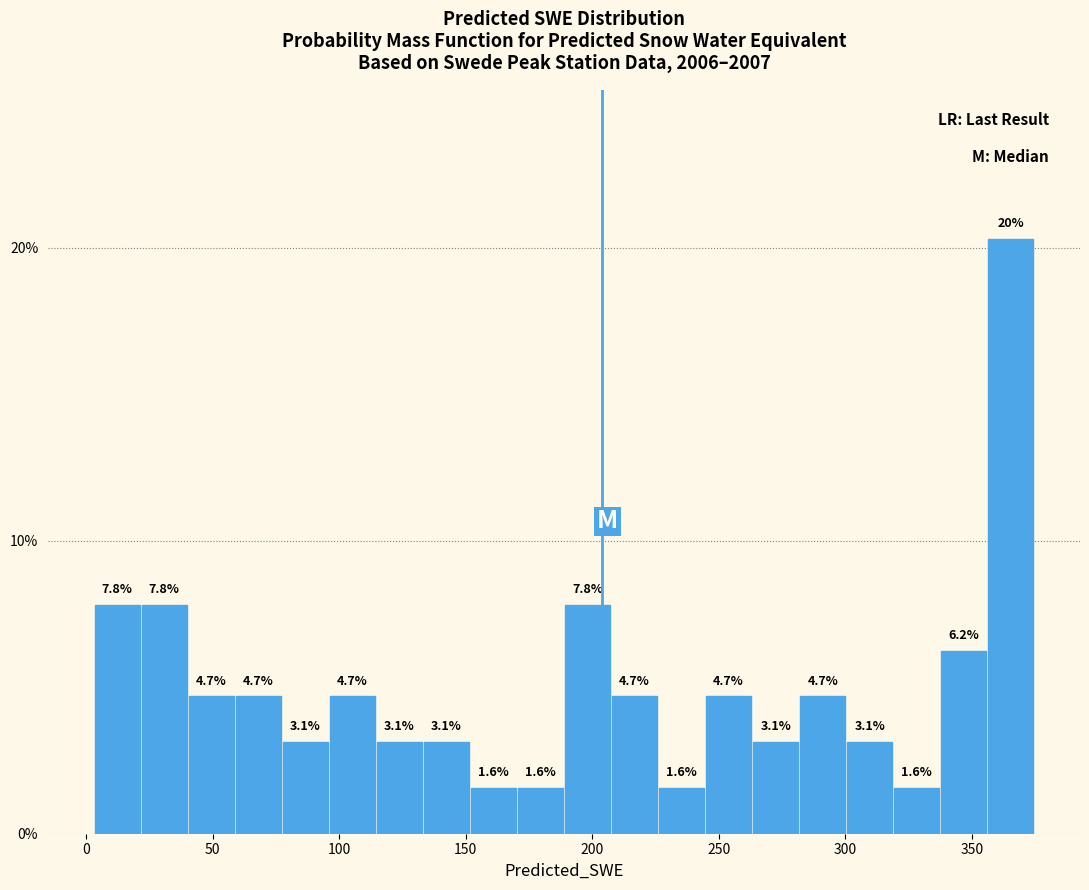

Read against the x-axis, roughly where is the centre of the tallest bar?

365